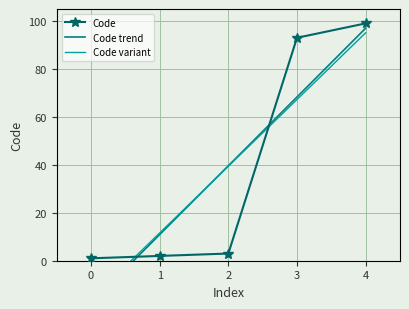

True or false: Code has more than 2 interior local peaks.

False